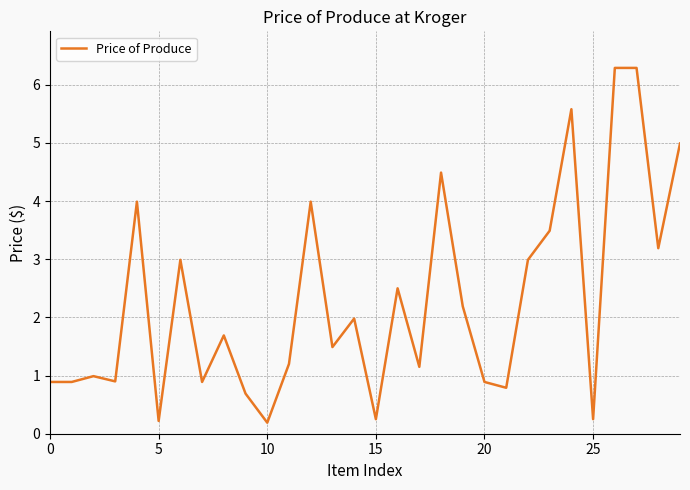

What is the difference between the maximum and minimum values?

6.1